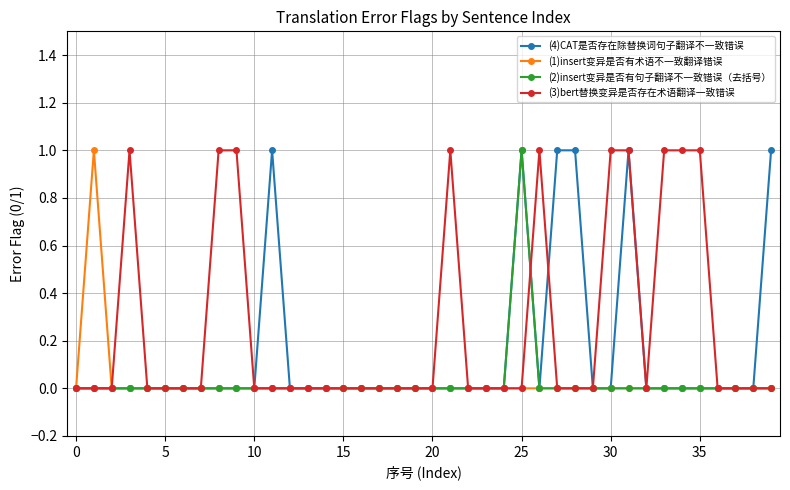

How many lines are shown in the chart?

4